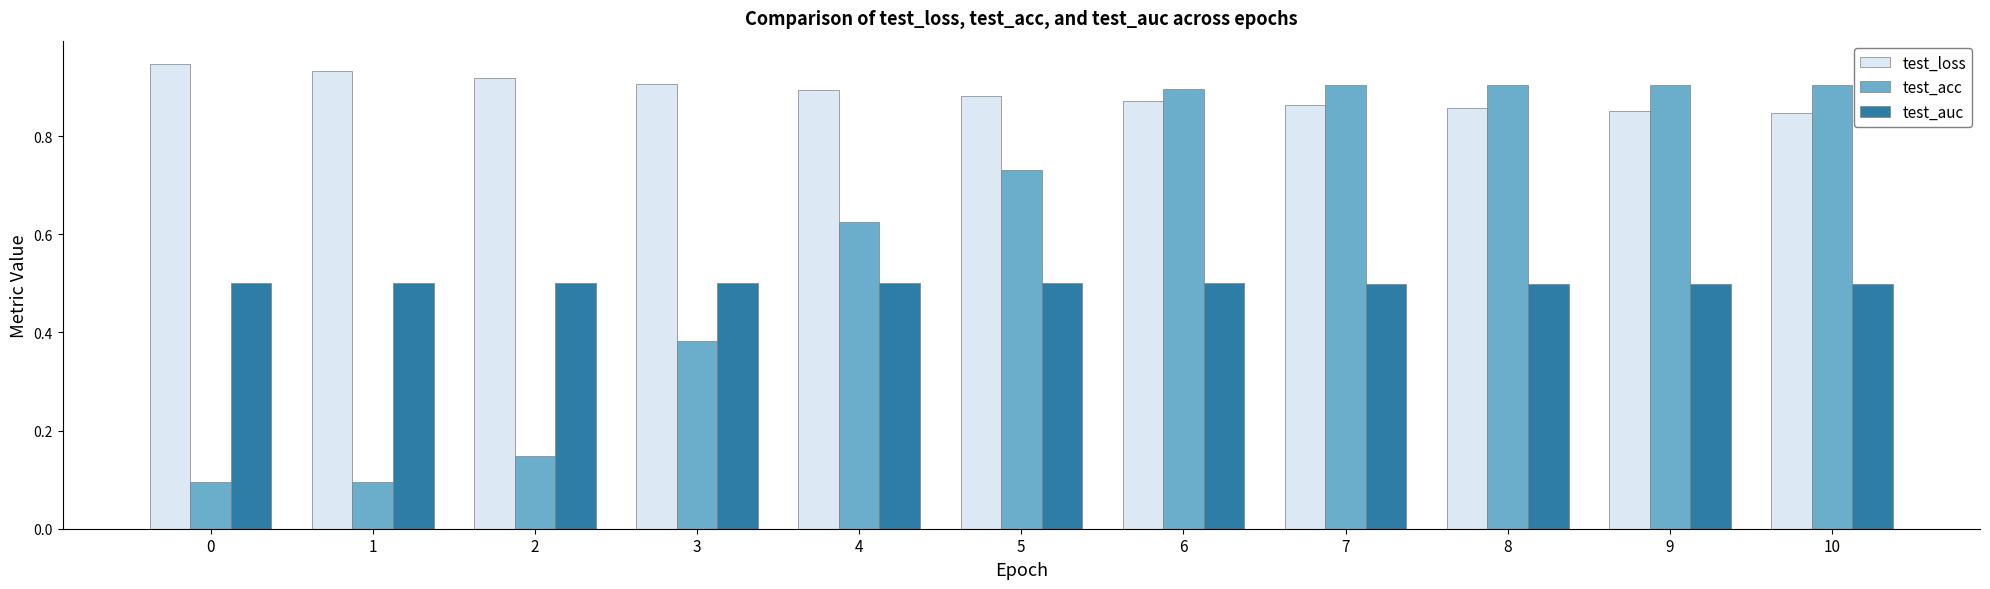

What is the total value across all series at 7?

2.3